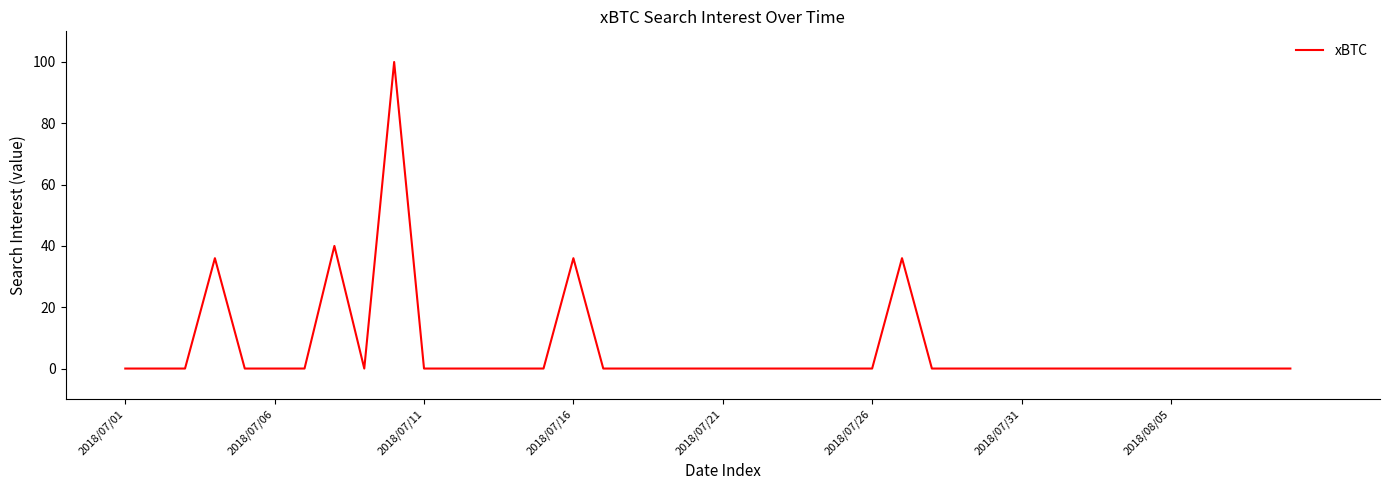

What is the difference between the maximum and minimum values?

100